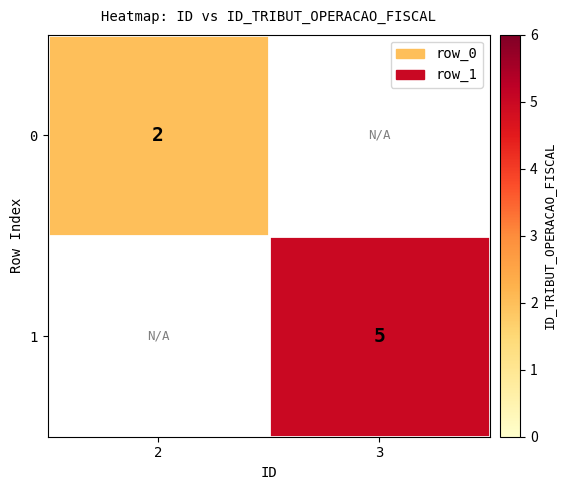

True or false: 1 has a value of 2 at 3.

False